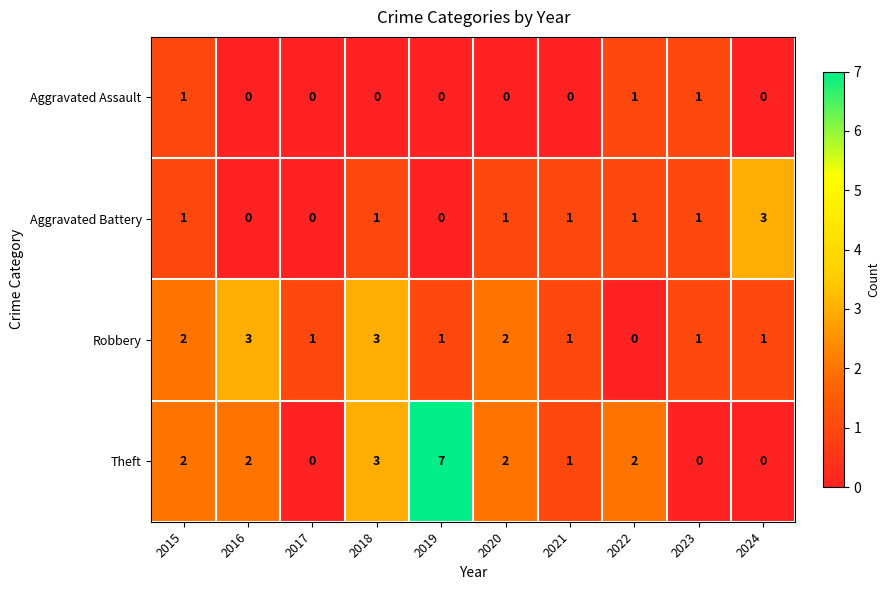

What is the spread (max minus min) of values at 2021?

1